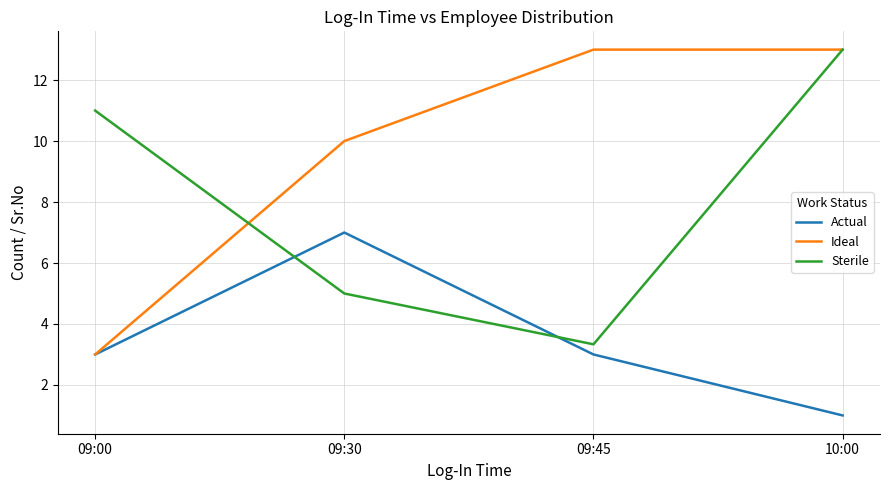

What is the difference between the maximum and minimum values in the Actual series?

6.0